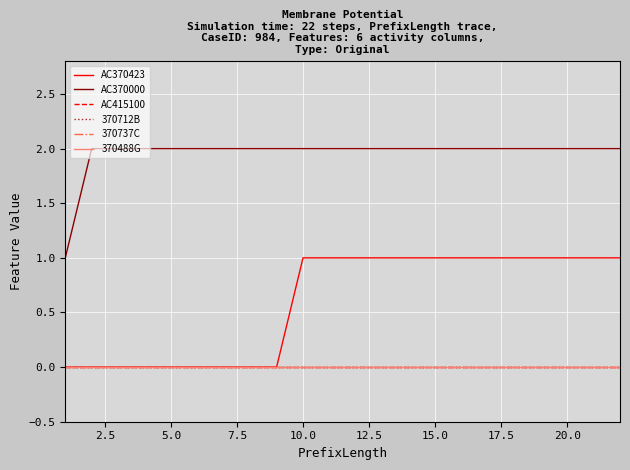

True or false: AC370000 and 370488G cross at least once.

False